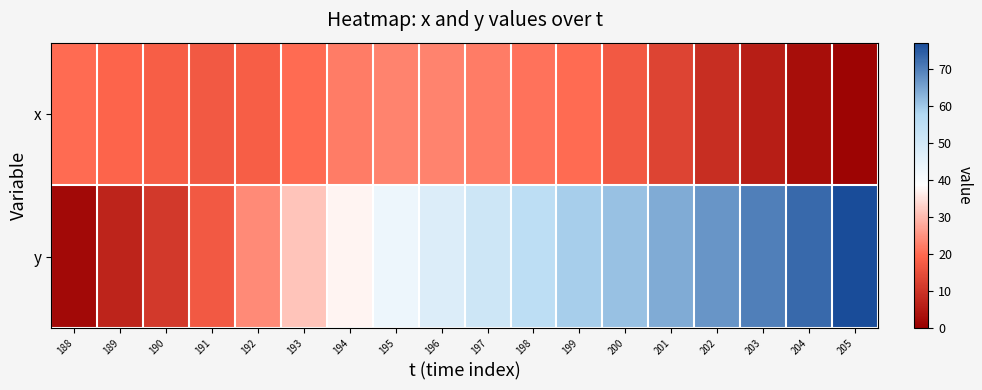

List the series in order of their peak value, lowest first.

x, y